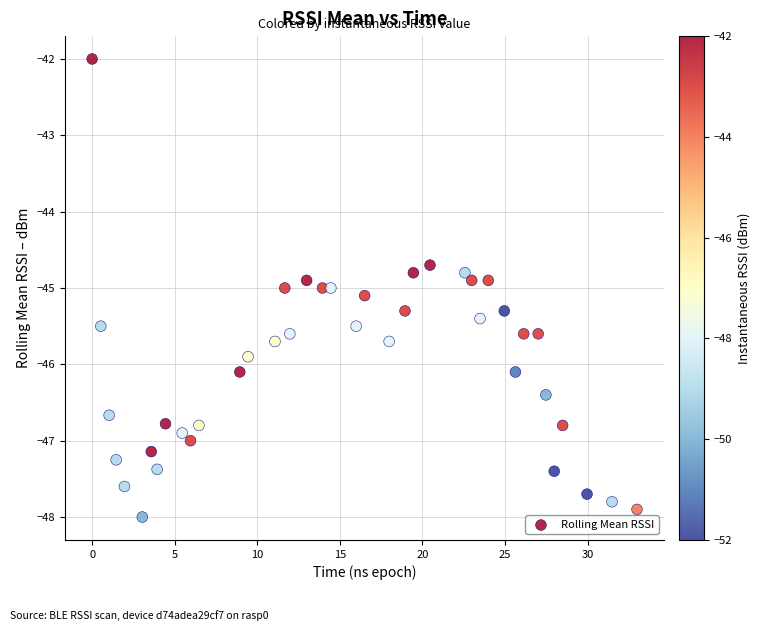

What is the range of X values (max minus min)?

33.0